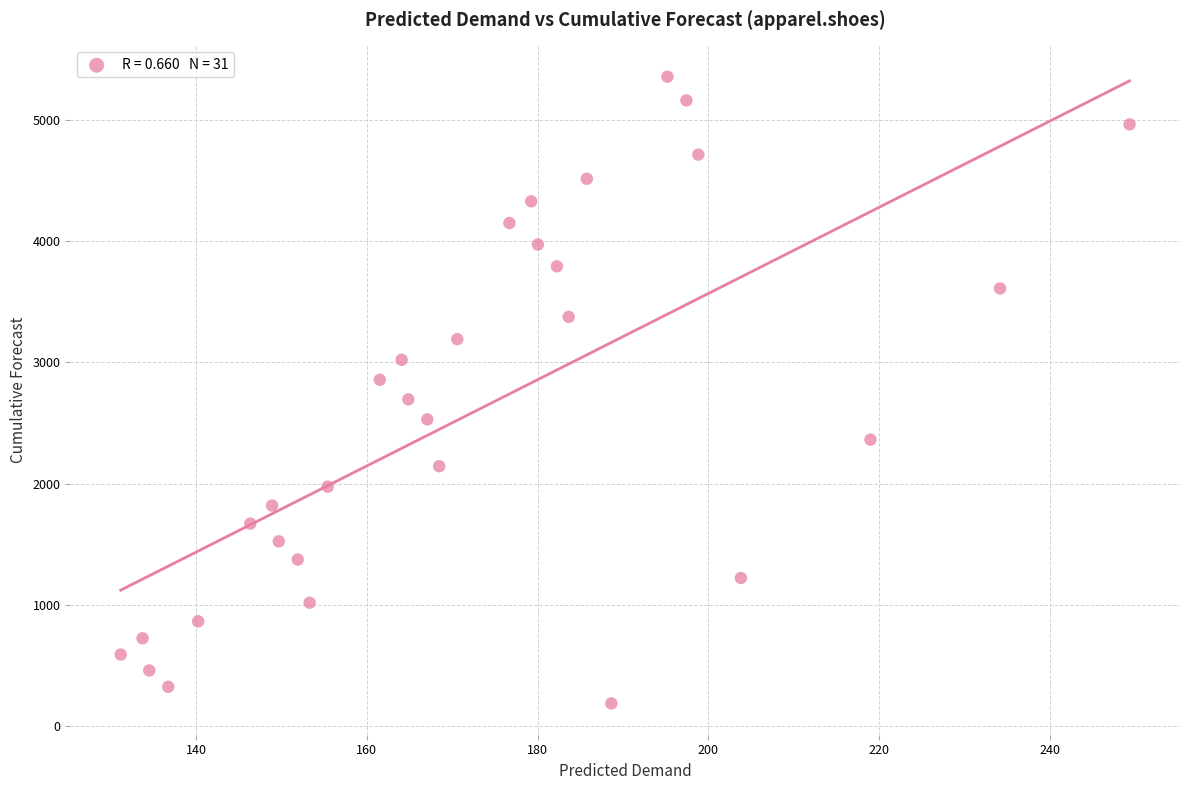

What is the range of X values (max minus min)?

118.1